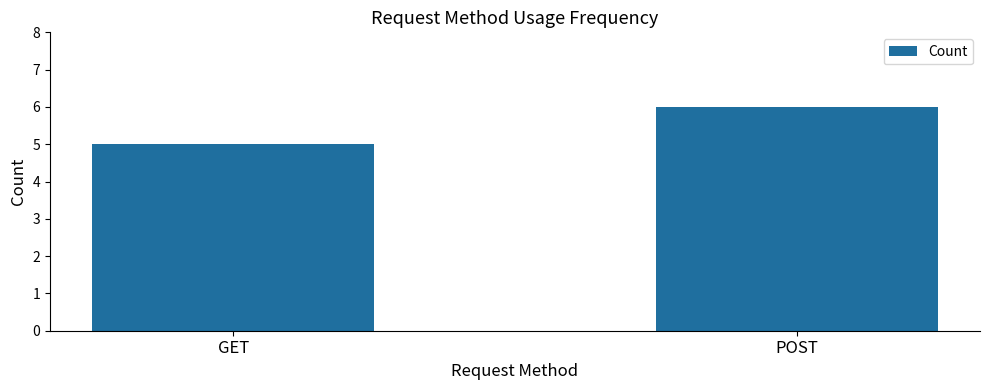

The value at POST is 6. True or false?

True